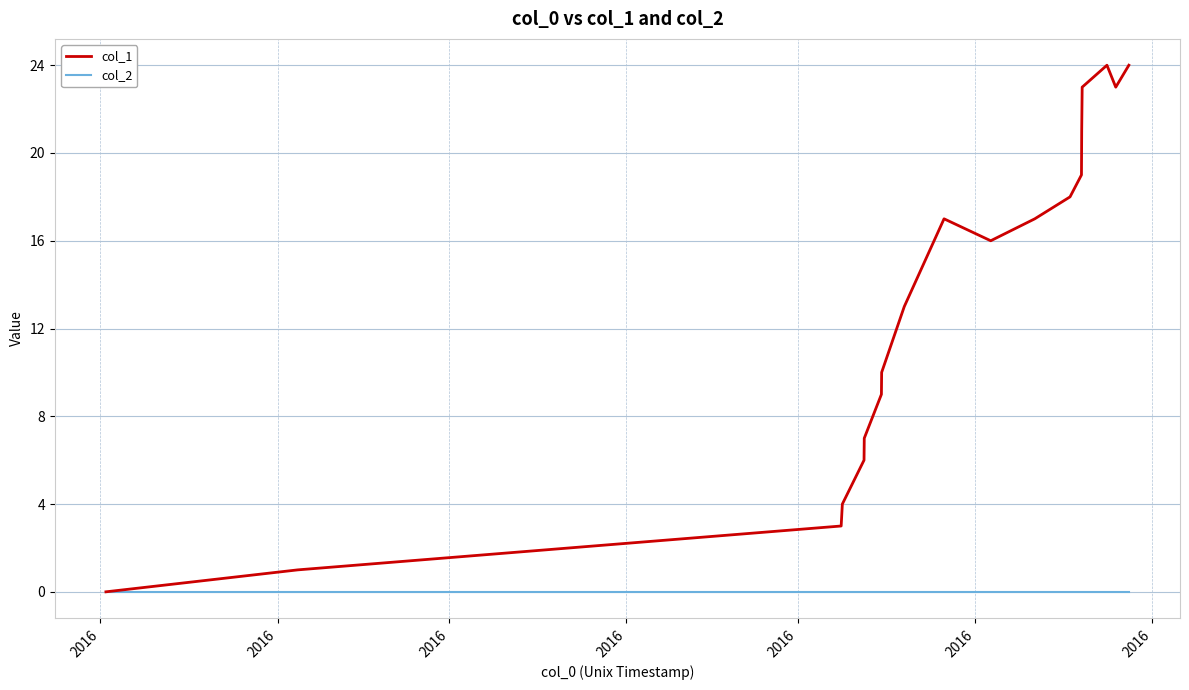

Which series has the largest total across all categories?

col_1